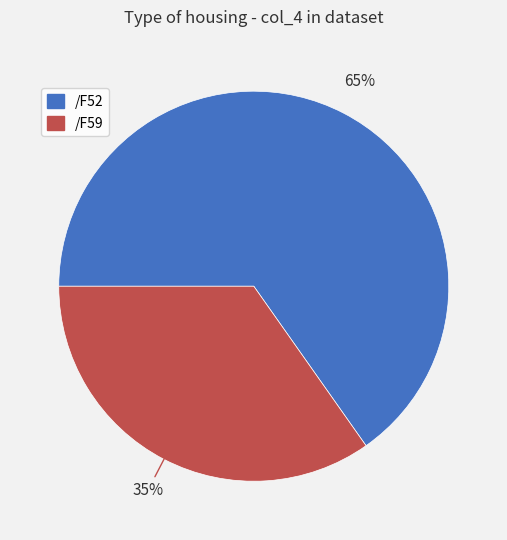

Is /F52 the majority of the pie?

Yes